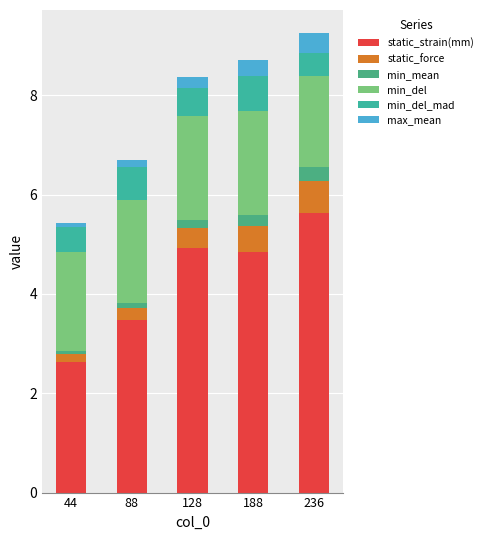

What is the average value of the static_strain(mm) series?

4.3